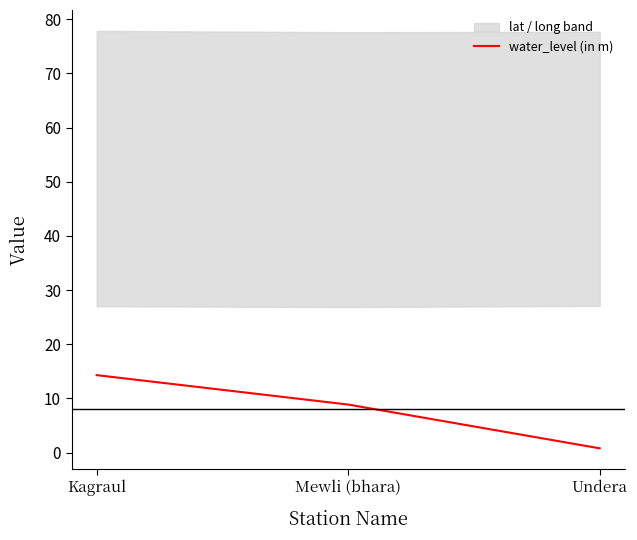

List the labels in order of value, largest first.

Kagraul, Mewli (bhara), Undera